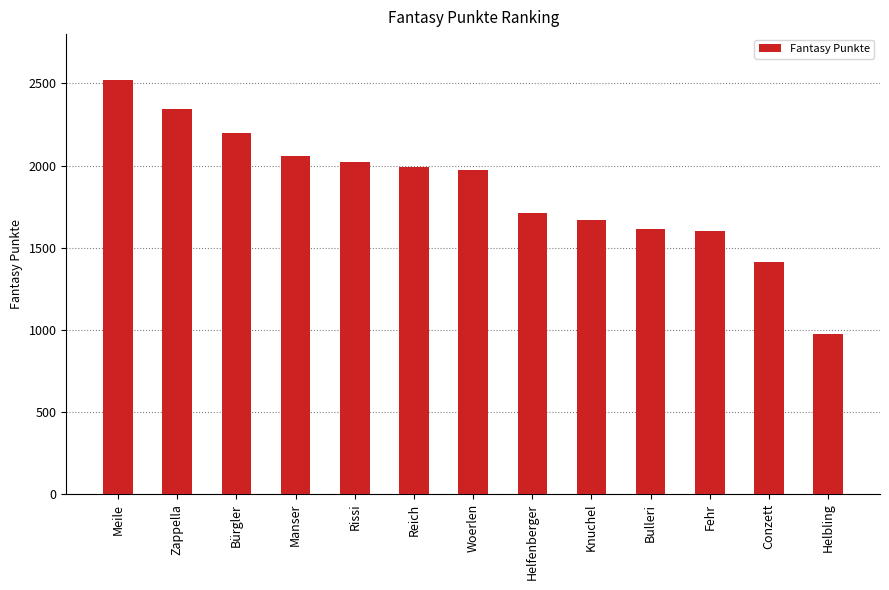

What is the difference between the values at Helfenberger and Rissi?

307